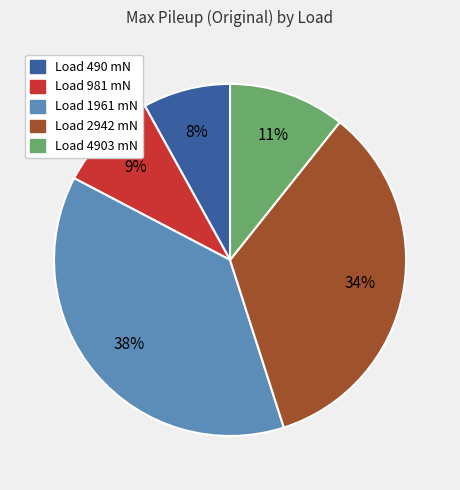

How many slices are in this pie chart?

5